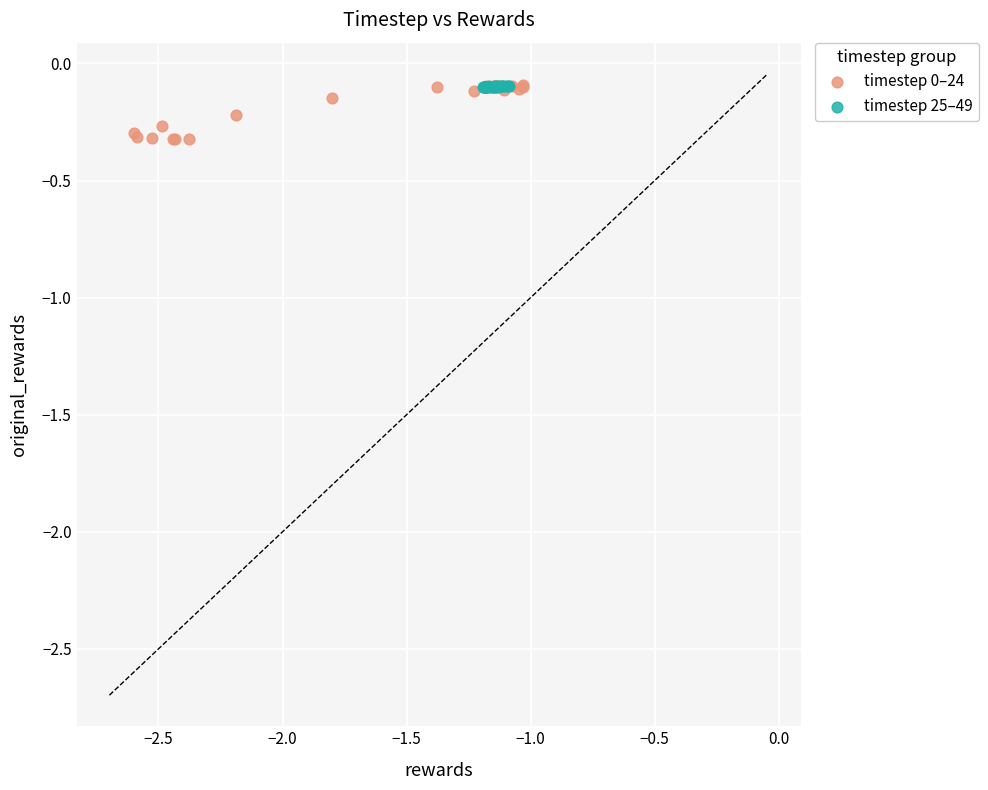

Which series has the widest spread of Y values?

timestep 0–24